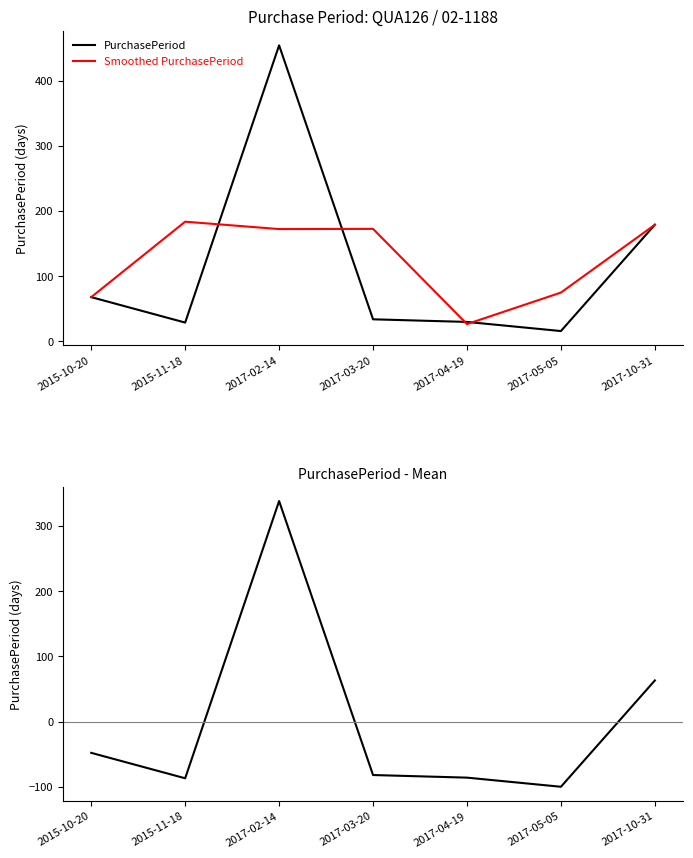

Where do Smoothed PurchasePeriod and PurchasePeriod first cross each other?

2015-11-18 and 2017-02-14